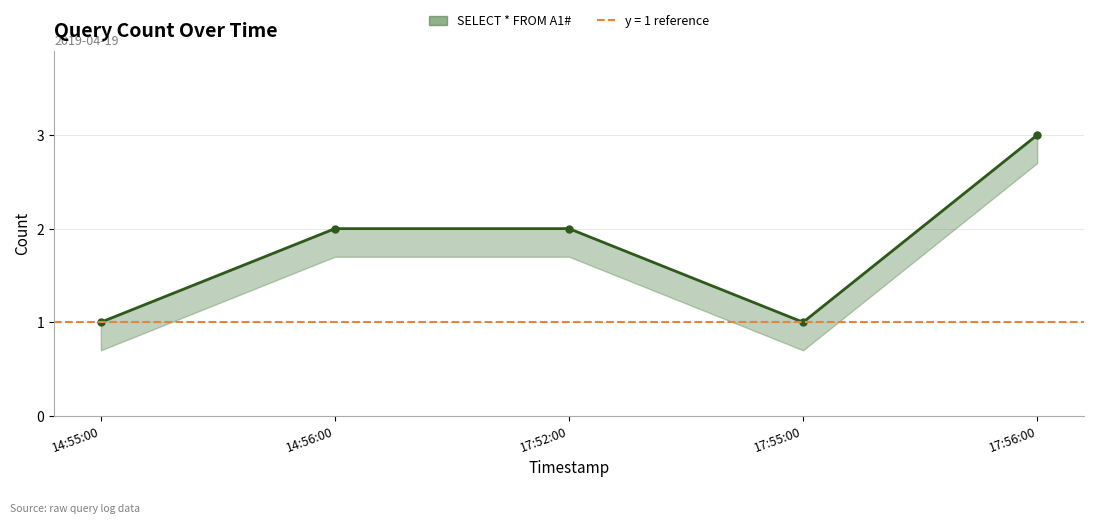

What is the smallest value displayed?

1